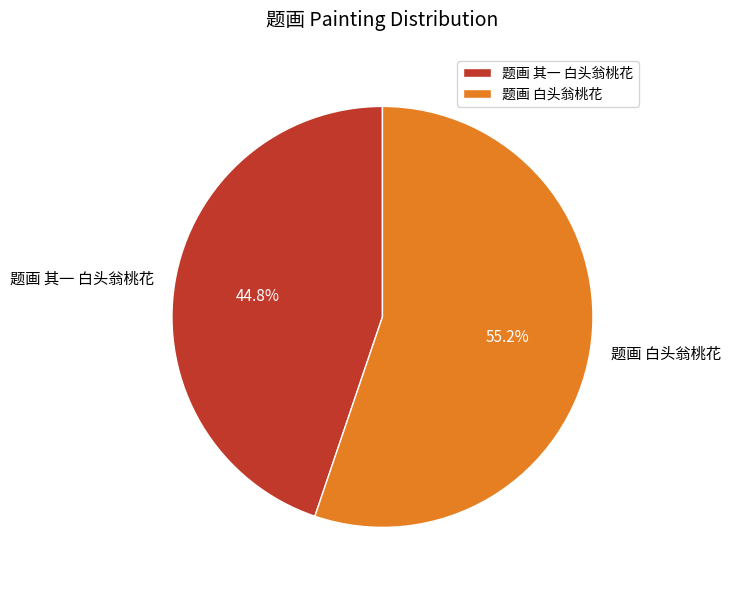

What is the total percentage of 题画 白头翁桃花 and 题画 其一 白头翁桃花?

100.0%